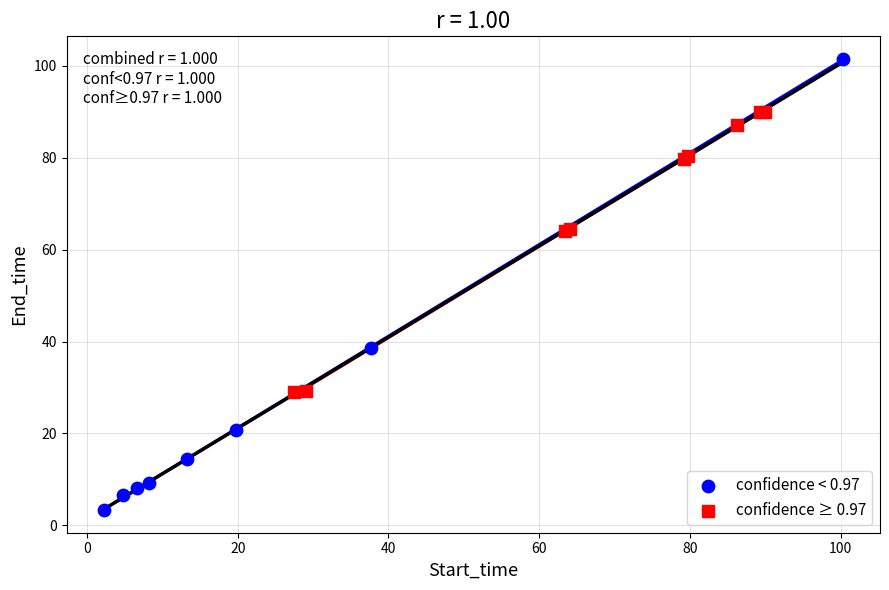

Which series has the largest Y range (max minus min)?

confidence < 0.97